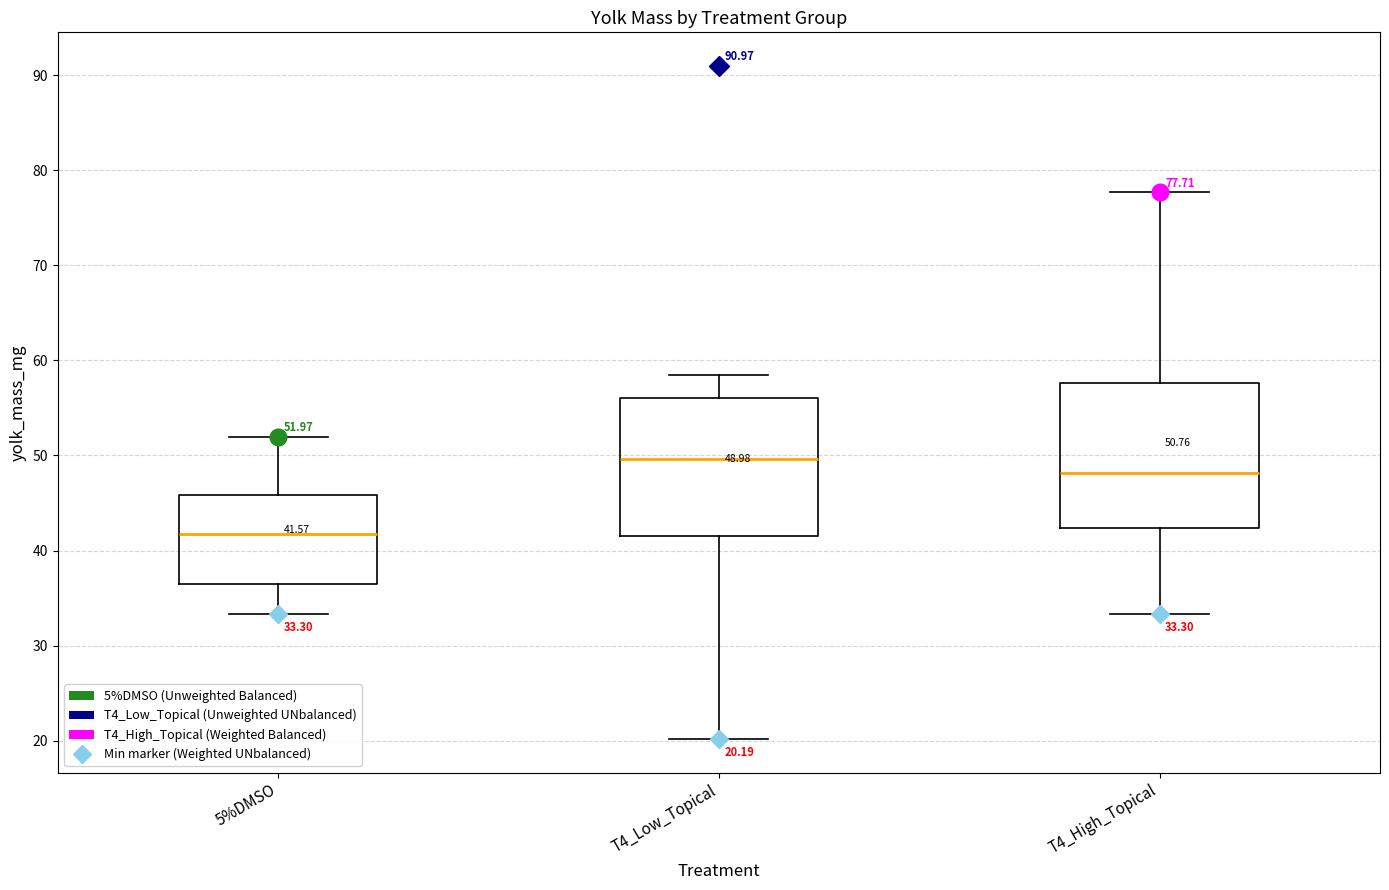

Which box's median line is the lowest?

5%DMSO